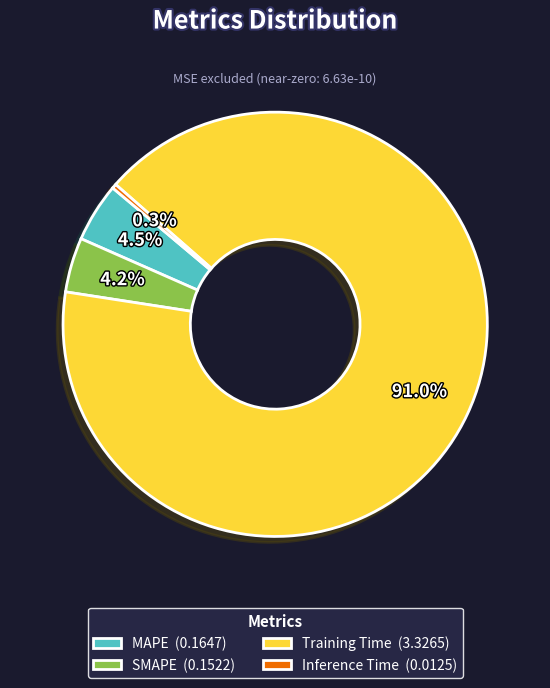

Combined, what portion of the pie is Inference Time and MAPE?

4.8%